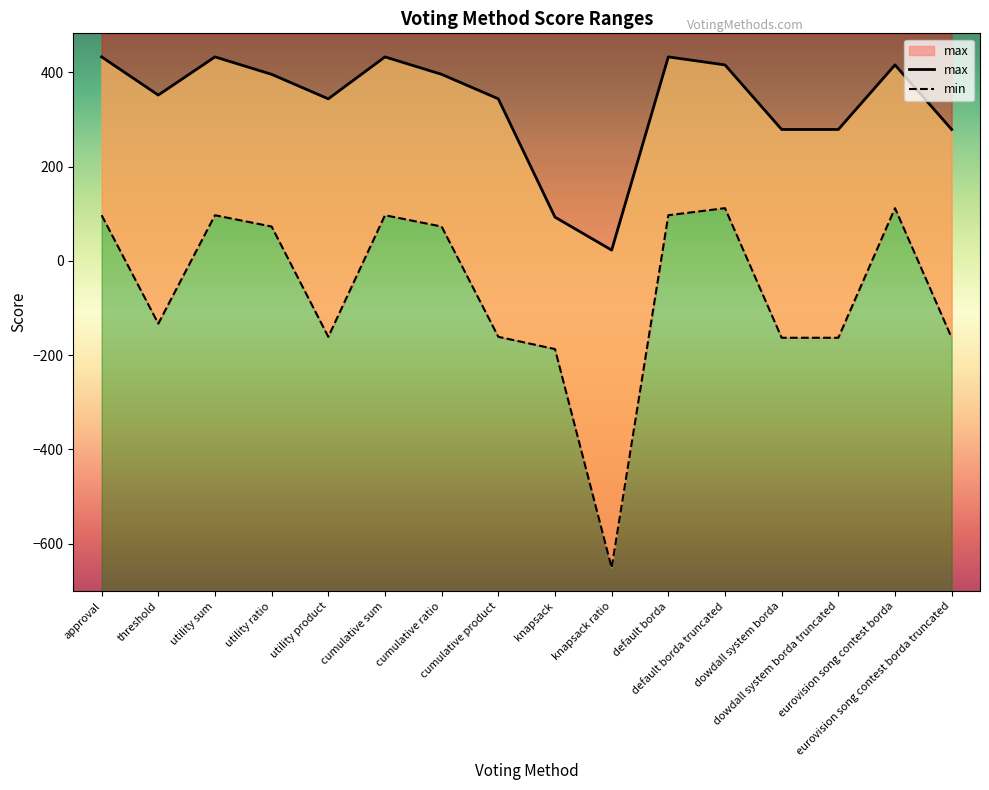

Reading left to right, list all the values displayed in this chart.

max: 433	352	433	396	344	433	396	344	93	23	433	416	279	279	416	279
min: 97	-133	97	73	-161	97	73	-161	-187	-651	97	112	-163	-163	112	-163